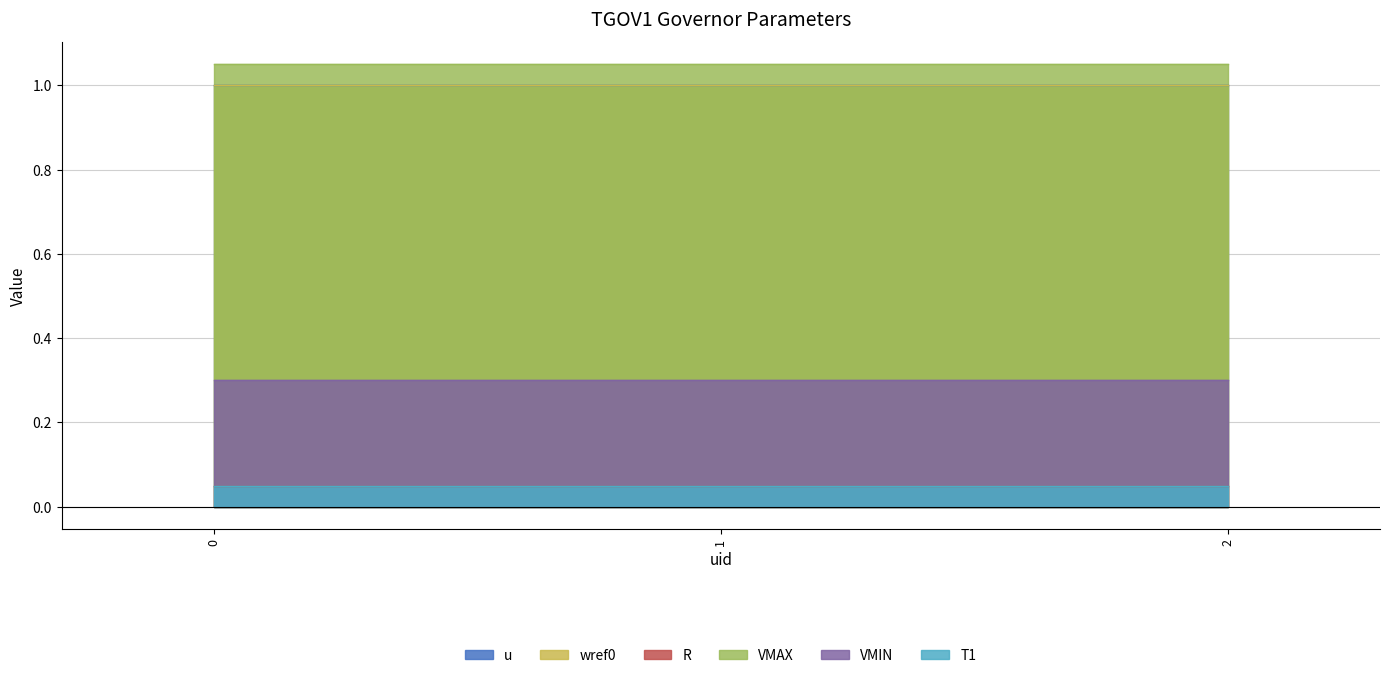

Which has a higher value, 1 or 0?

1